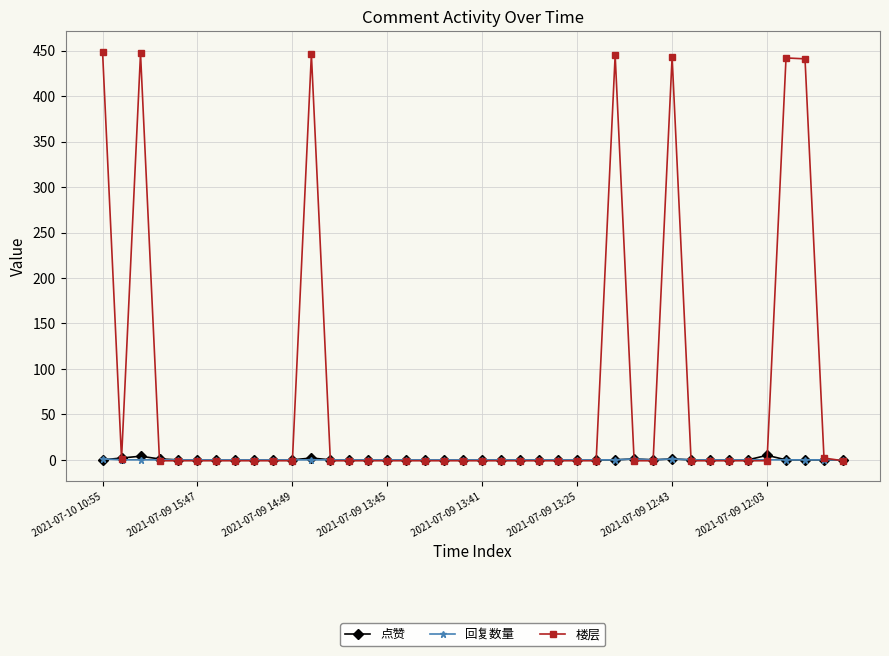

Which series has the widest spread of values?

楼层